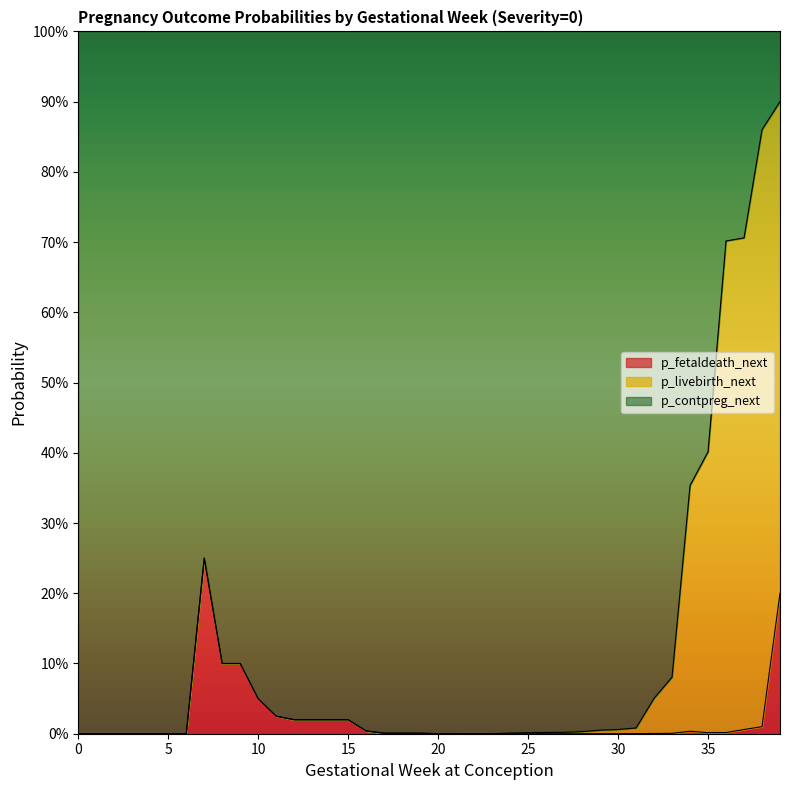

In p_fetaldeath_next, how many points are higher than both neighbors (excluding endpoints)?

2